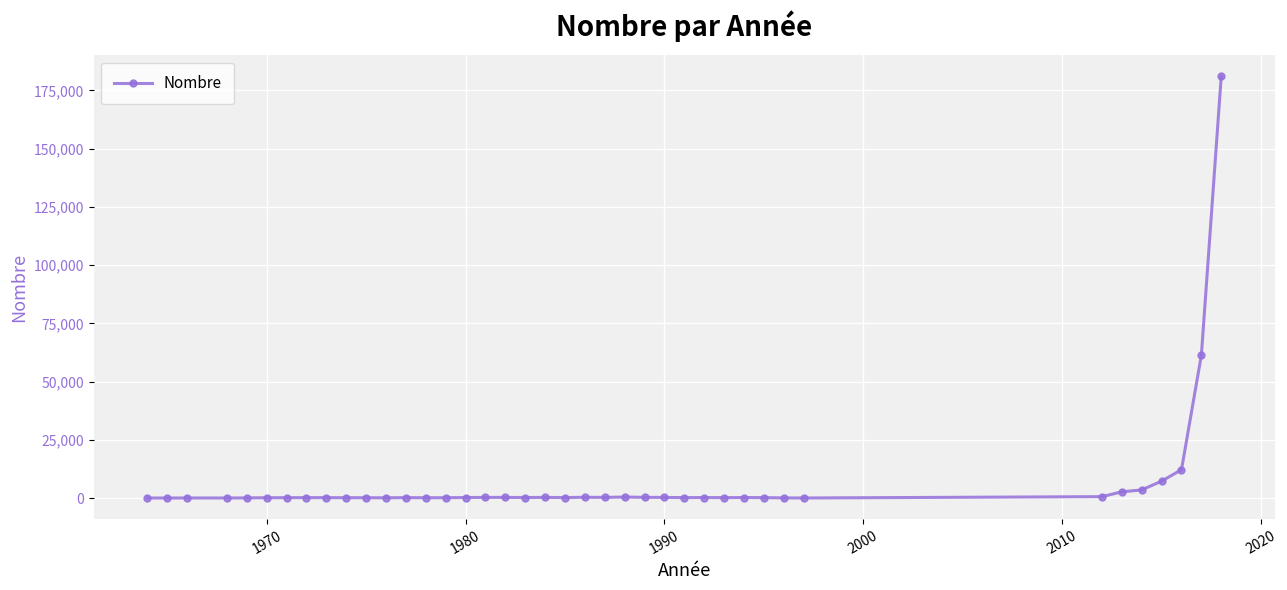

What is the difference between the maximum and second lowest values?

180943